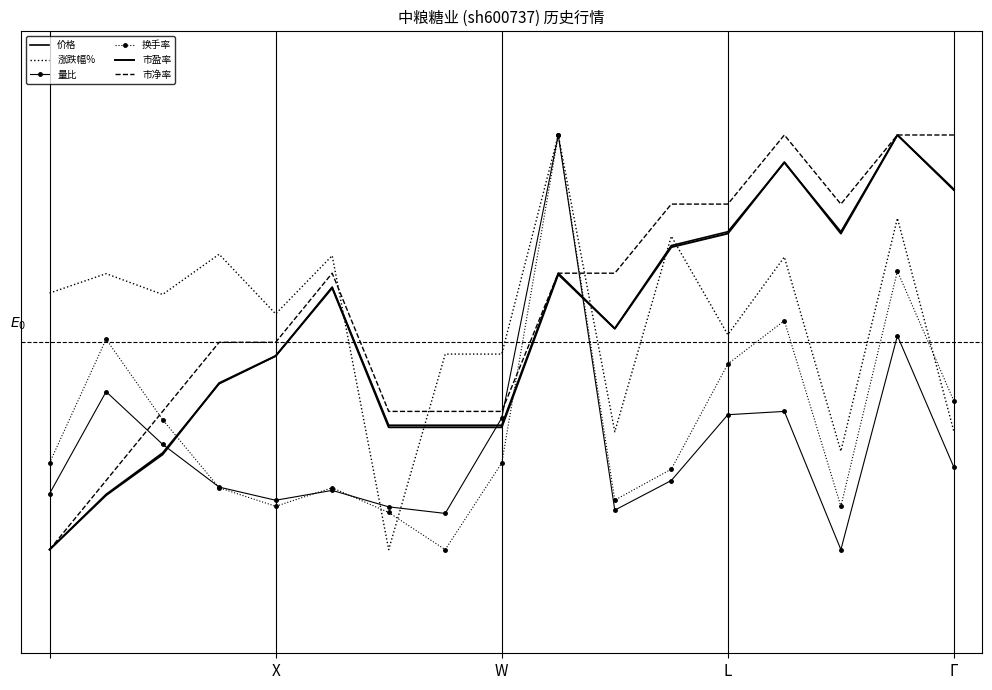

How many lines are shown in the chart?

6